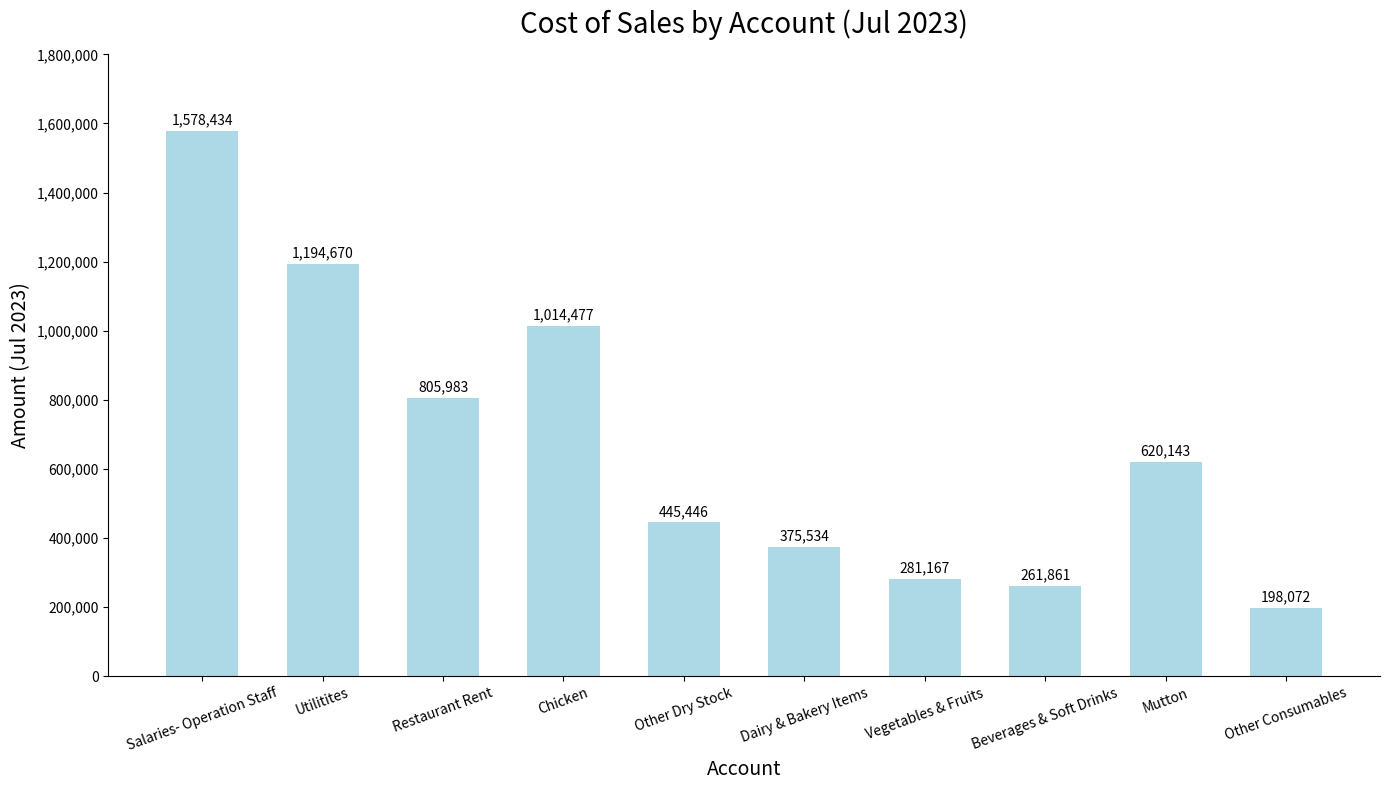

What is the change in value from Other Dry Stock to Mutton?

+174697